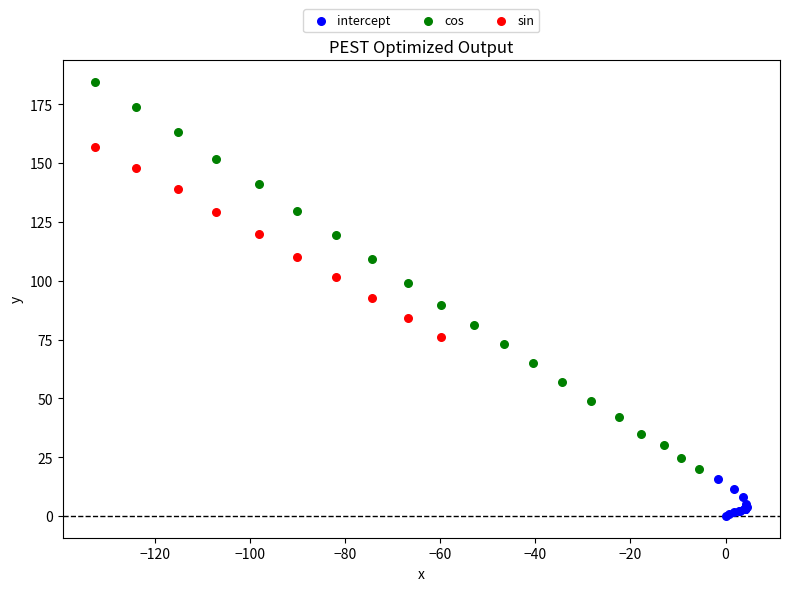

Which series has the largest Y range (max minus min)?

cos